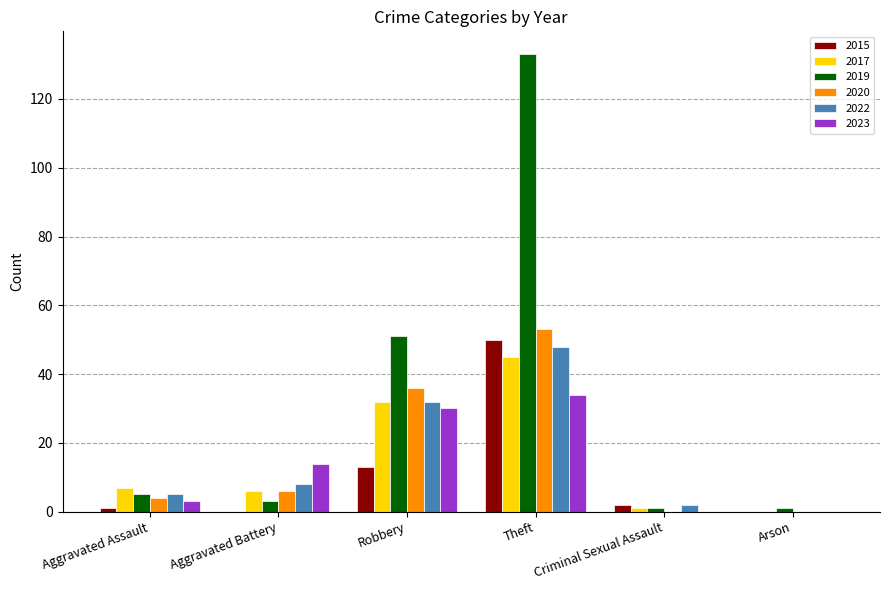

What is the sum of all 2015 values?

66